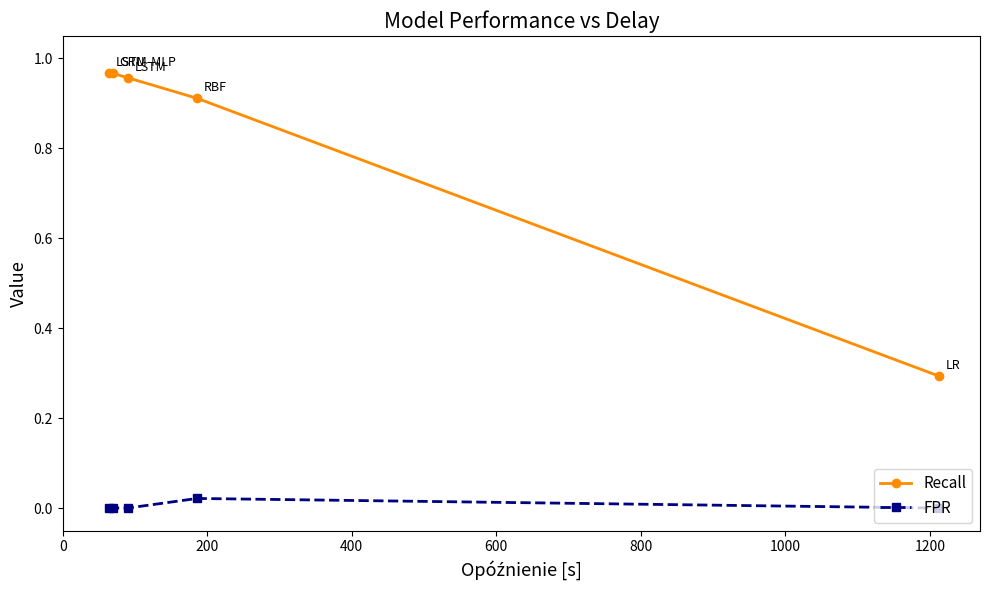

True or false: FPR has more than 2 interior local peaks.

False